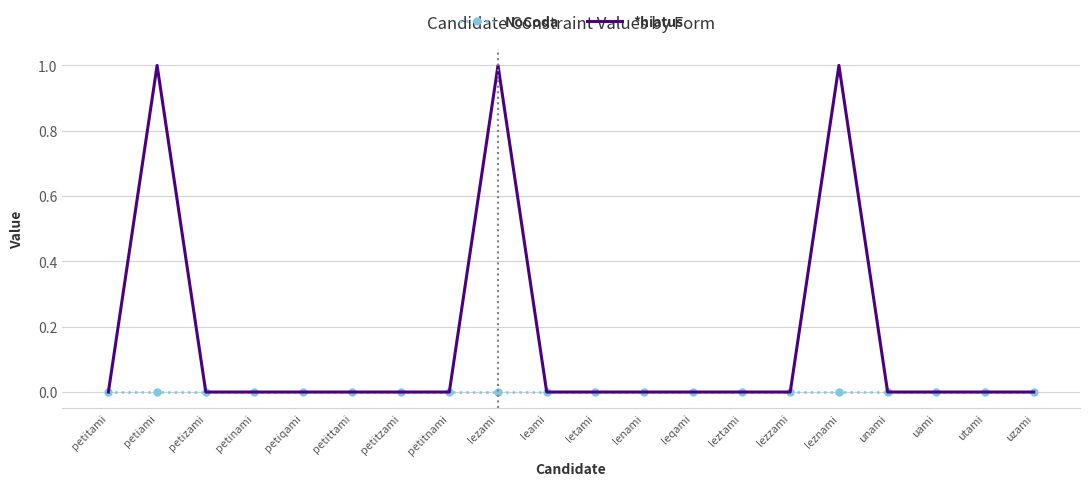

Which series changed the most between lezami and leami?

*hiatus